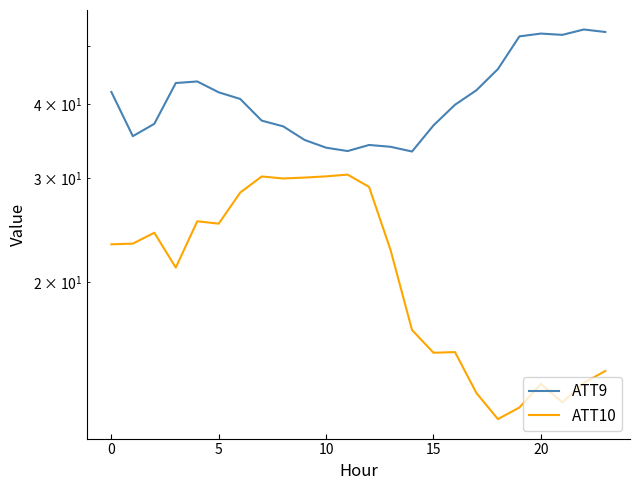

Is it true that ATT10 equals 6.1 at 16?

False